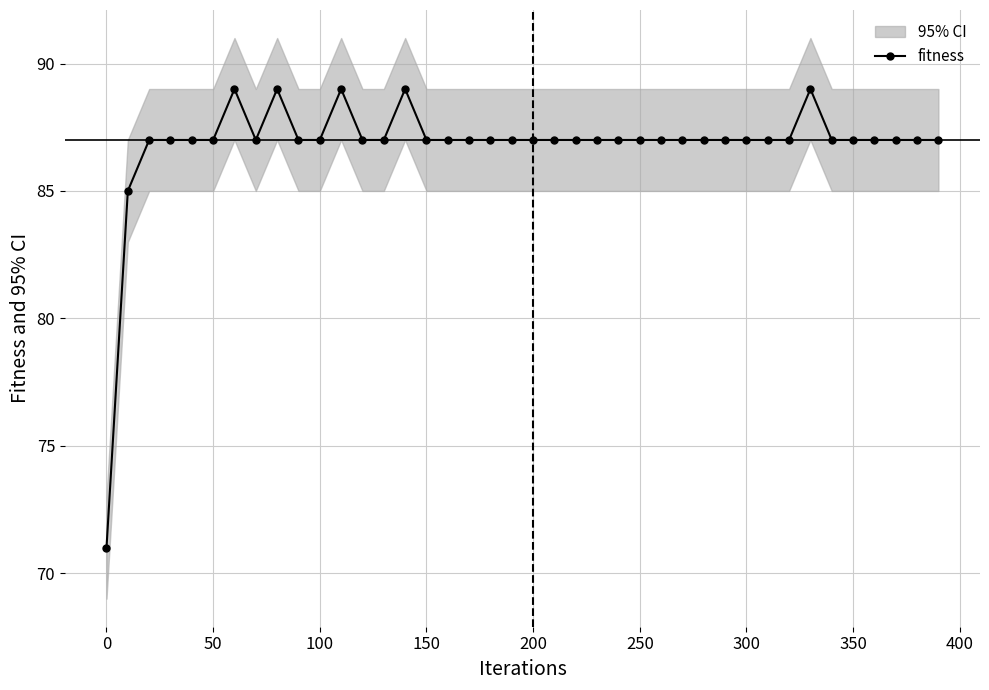

True or false: there are more than 0 points higher than both neighbors.

True